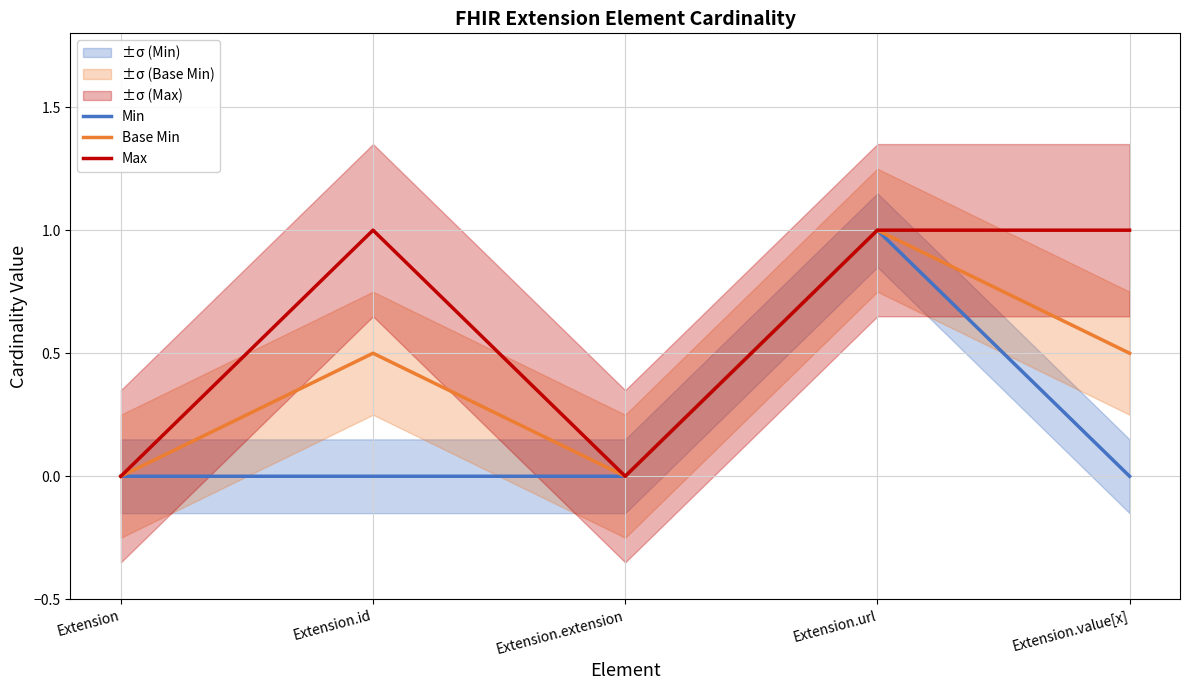

True or false: Min and Max cross at least once.

False